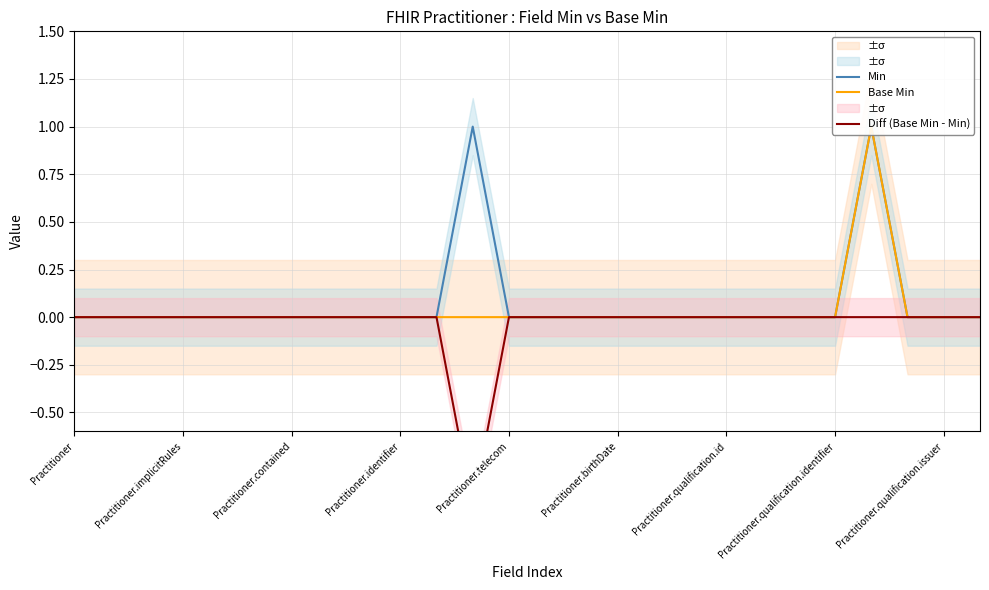

Where is the first local maximum for Base Min?

22